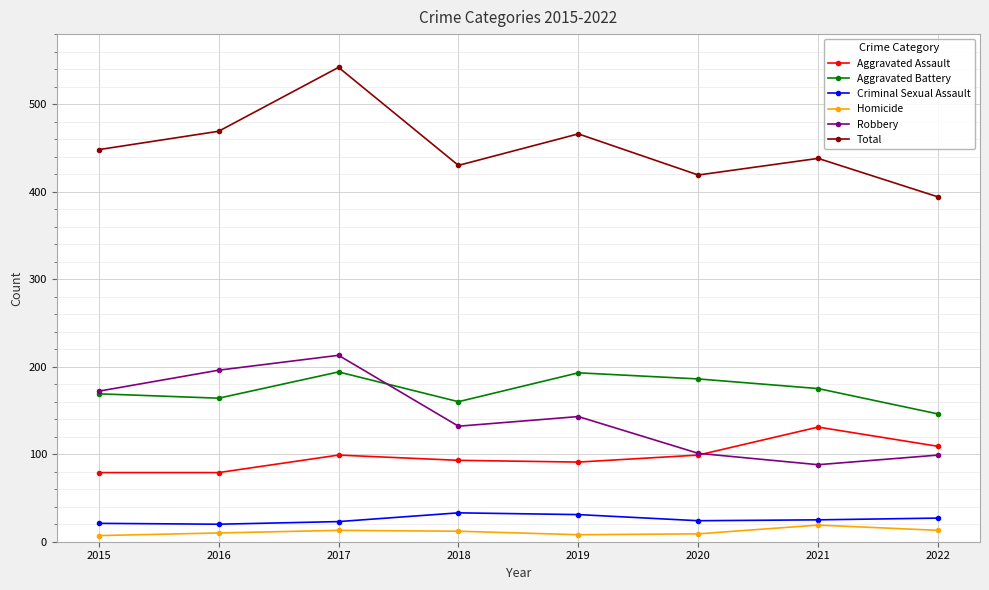

What is the value of the Robbery point at the 1st from the left?

172